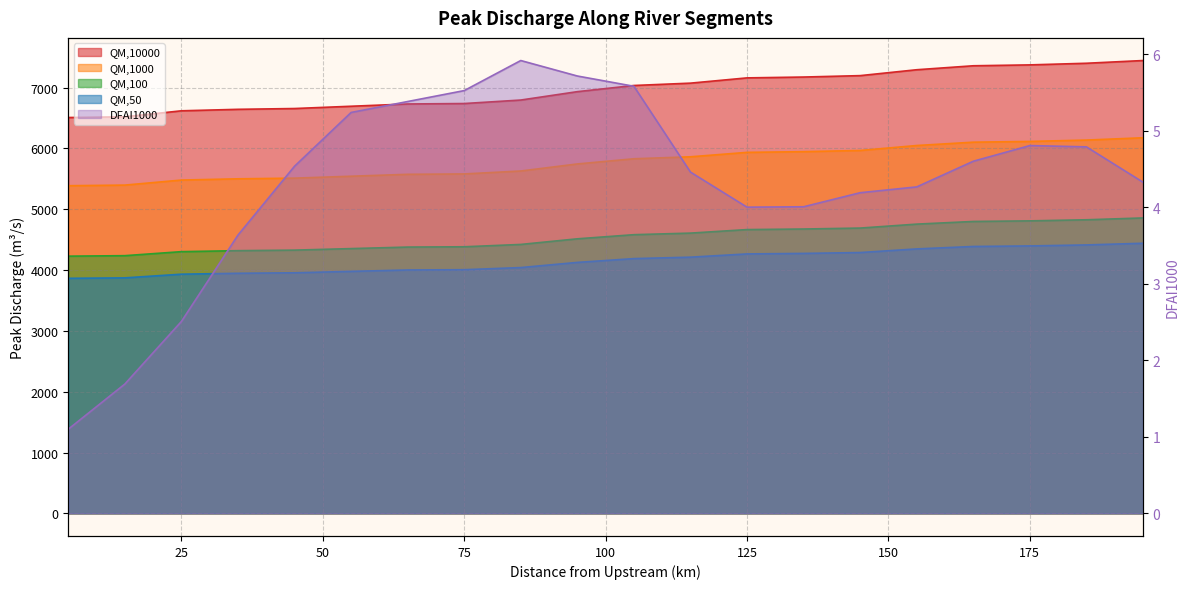

What are all the series names shown in the legend?

QM,10000, QM,1000, QM,100, QM,50, DFAI1000